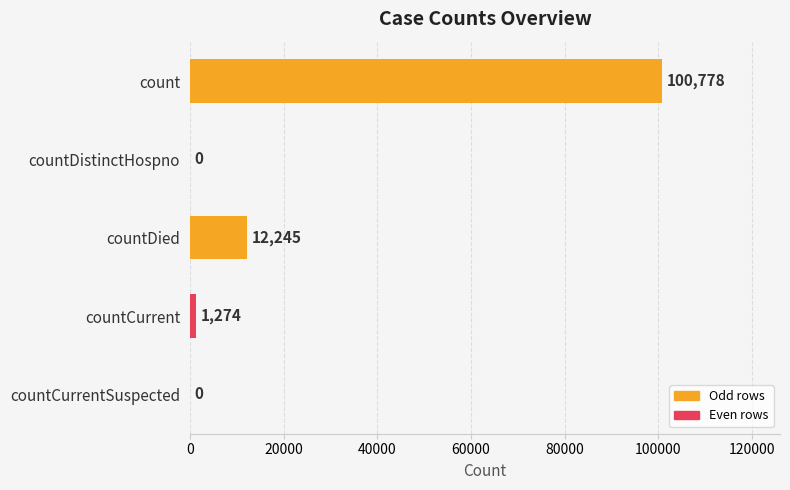

True or false: the data shows 156663 at count.

False